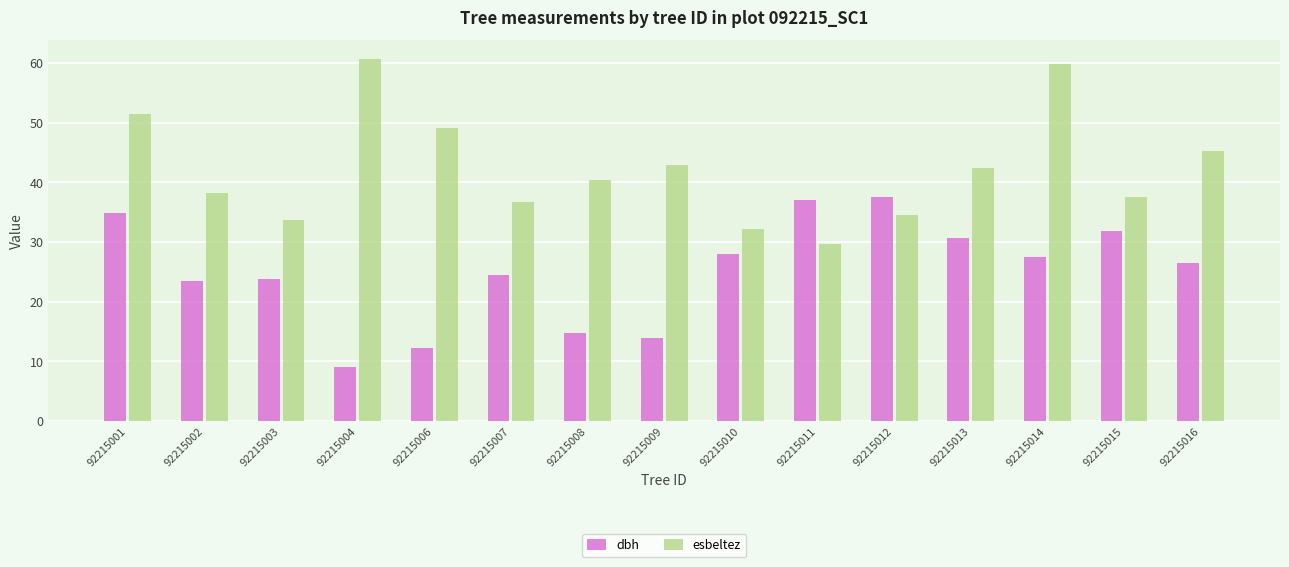

Rank the series by their maximum value, from lowest to highest.

dbh, esbeltez